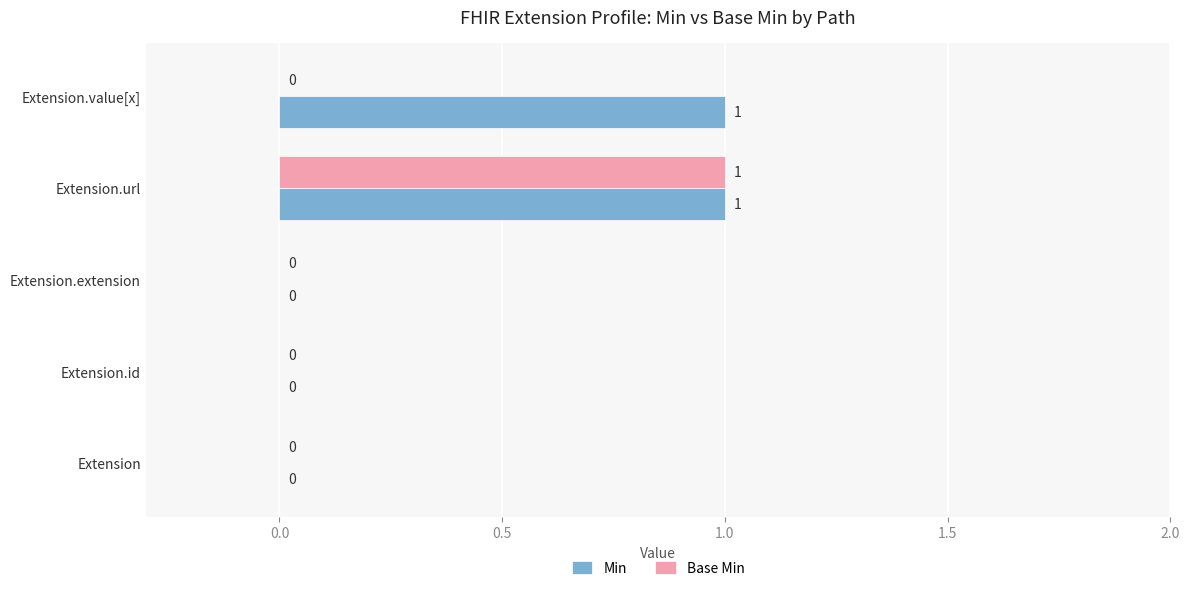

Is the value of Min at Extension.value[x] greater than the value of Base Min at Extension?

Yes